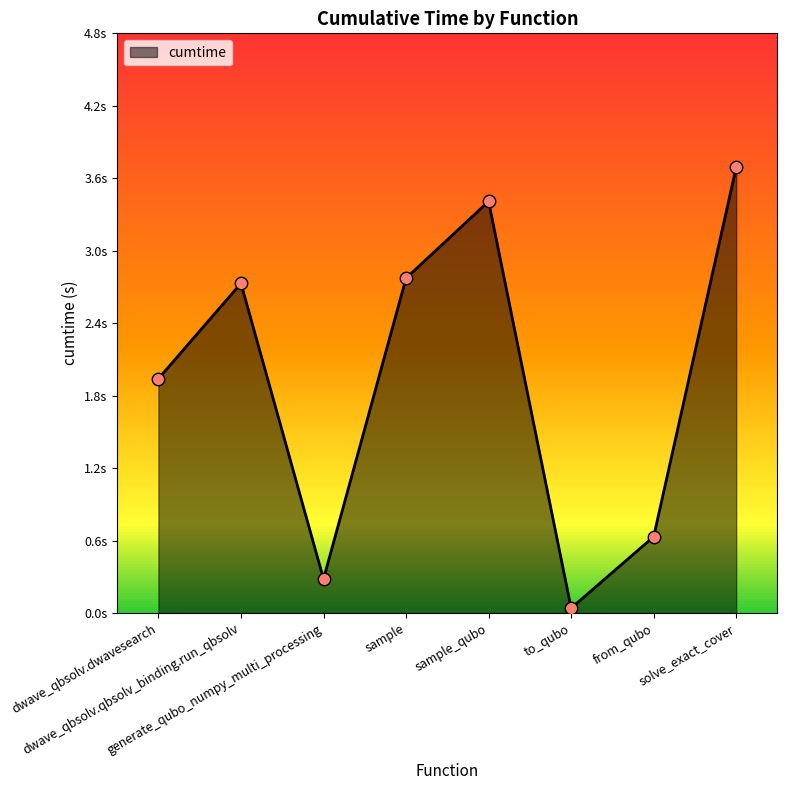

Which has a higher value, dwave_qbsolv.qbsolv_binding.run_qbsolv or solve_exact_cover?

solve_exact_cover